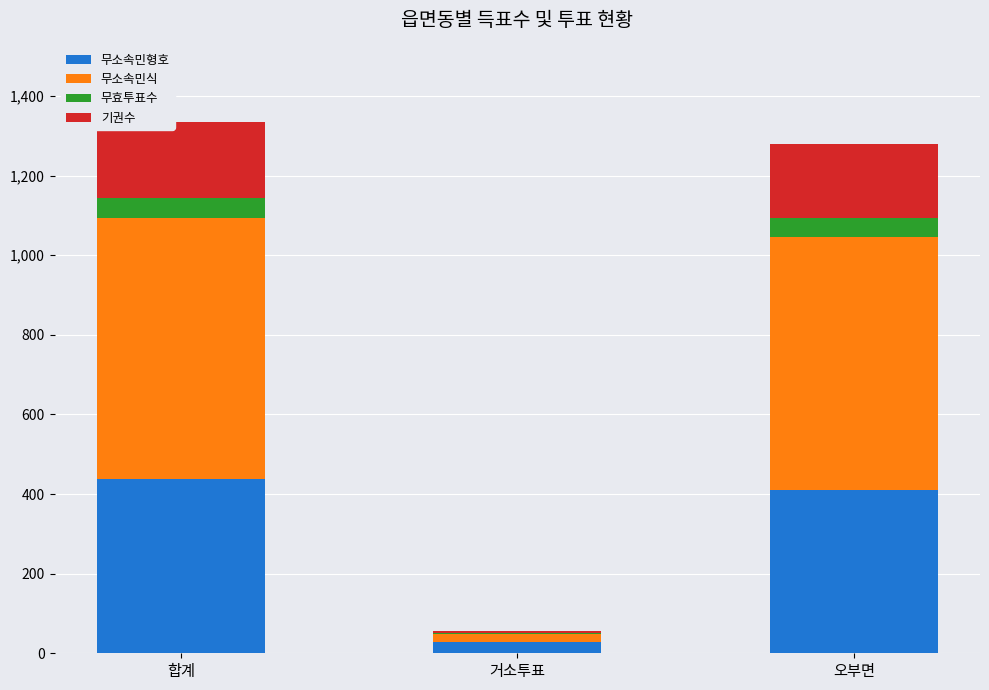

What is the total value across all series at 합계?

1334